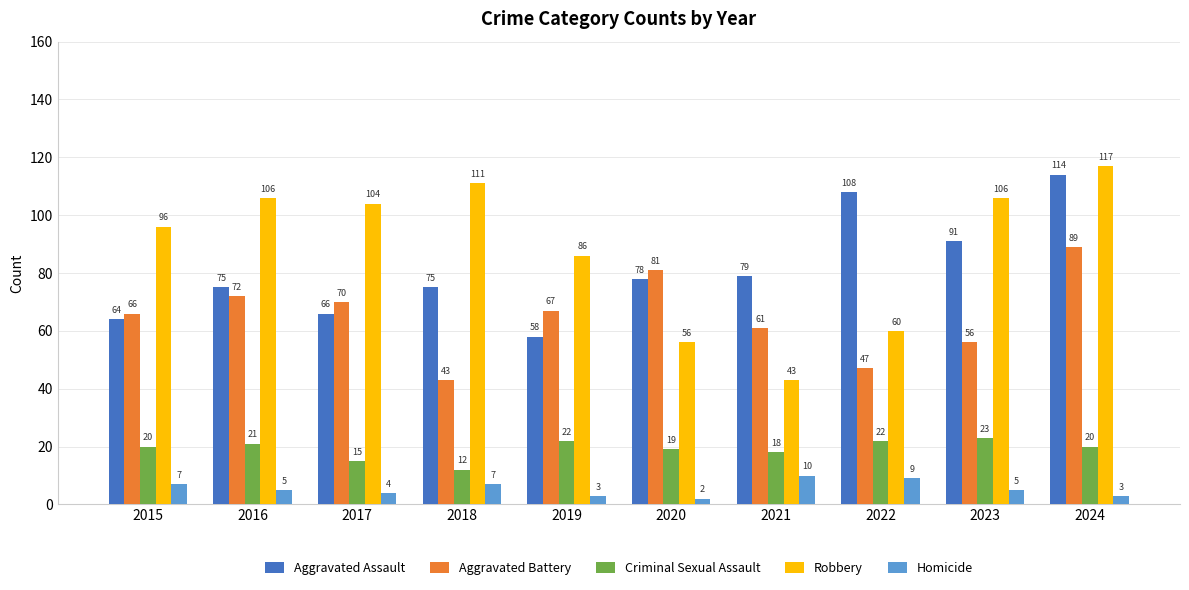

What is the maximum value for Aggravated Assault?

114